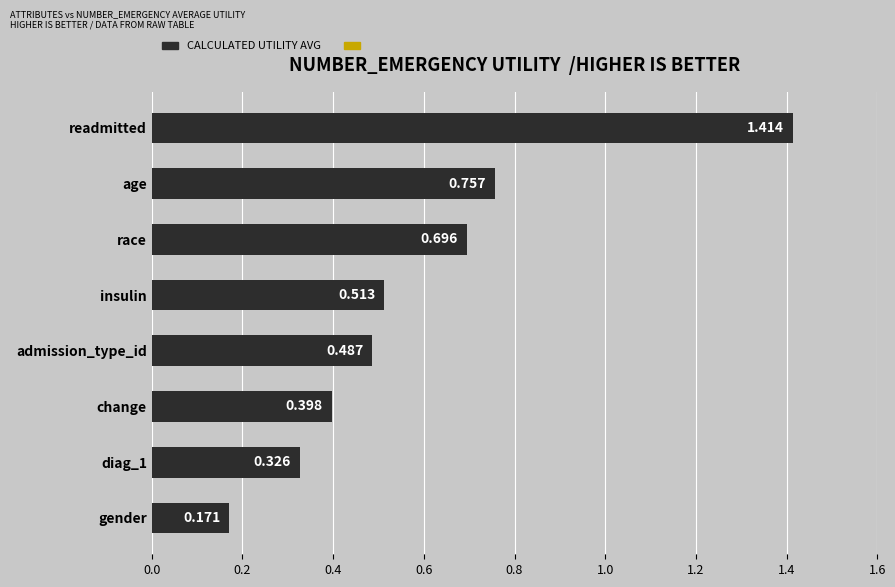

What is the label of the 1st bar from the bottom?

gender